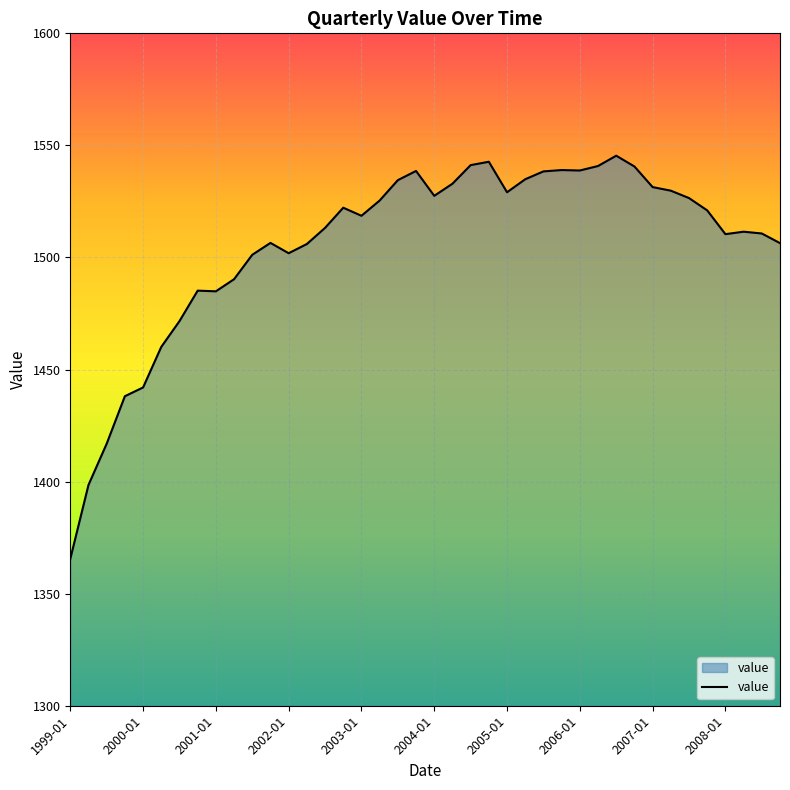

What is the minimum value shown in the chart?

1365.5